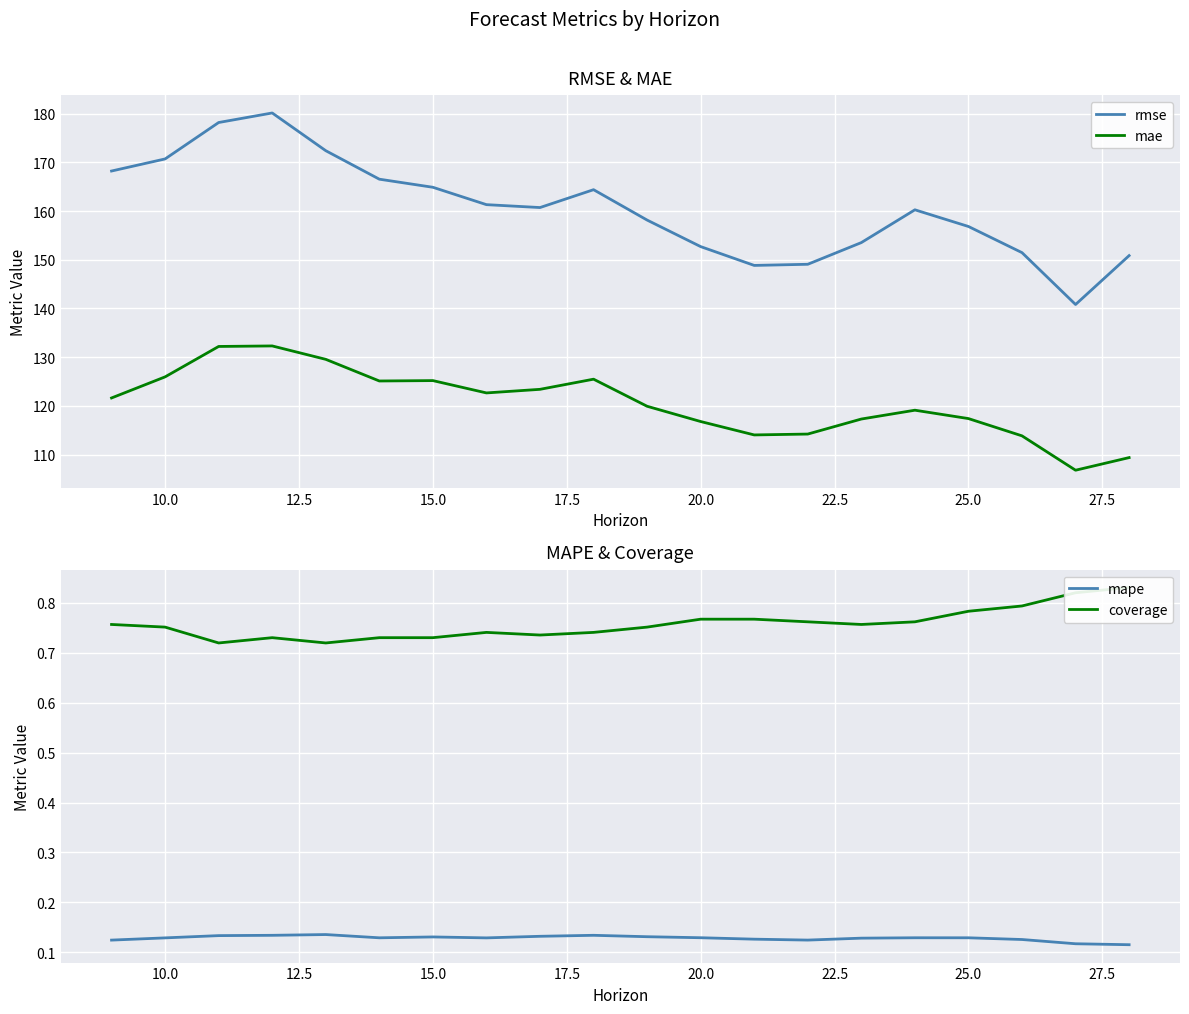

The mae series shows 125.2 at 15.0. True or false?

True